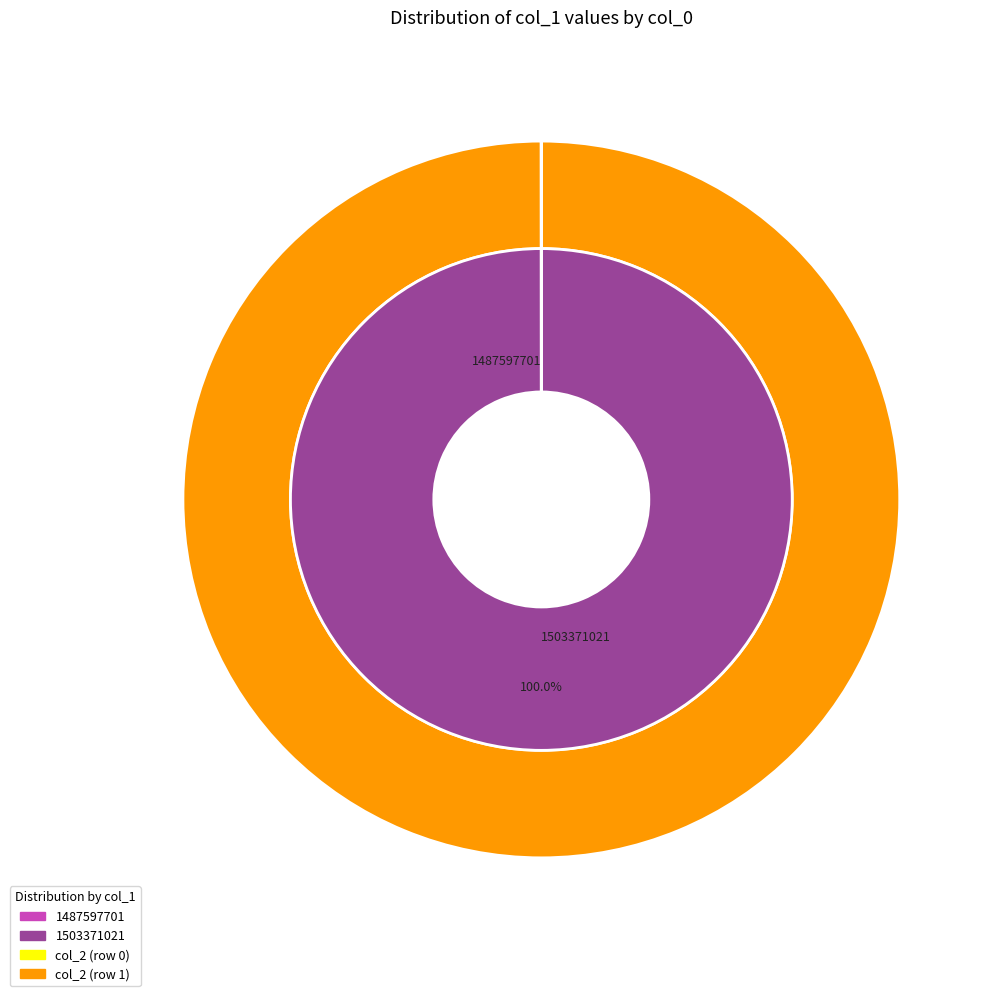

How many slices are in this pie chart?

2